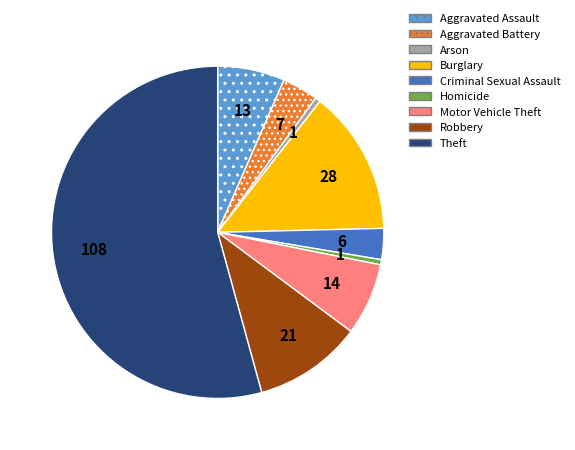

Is it true that Robbery is 23% of the pie?

False